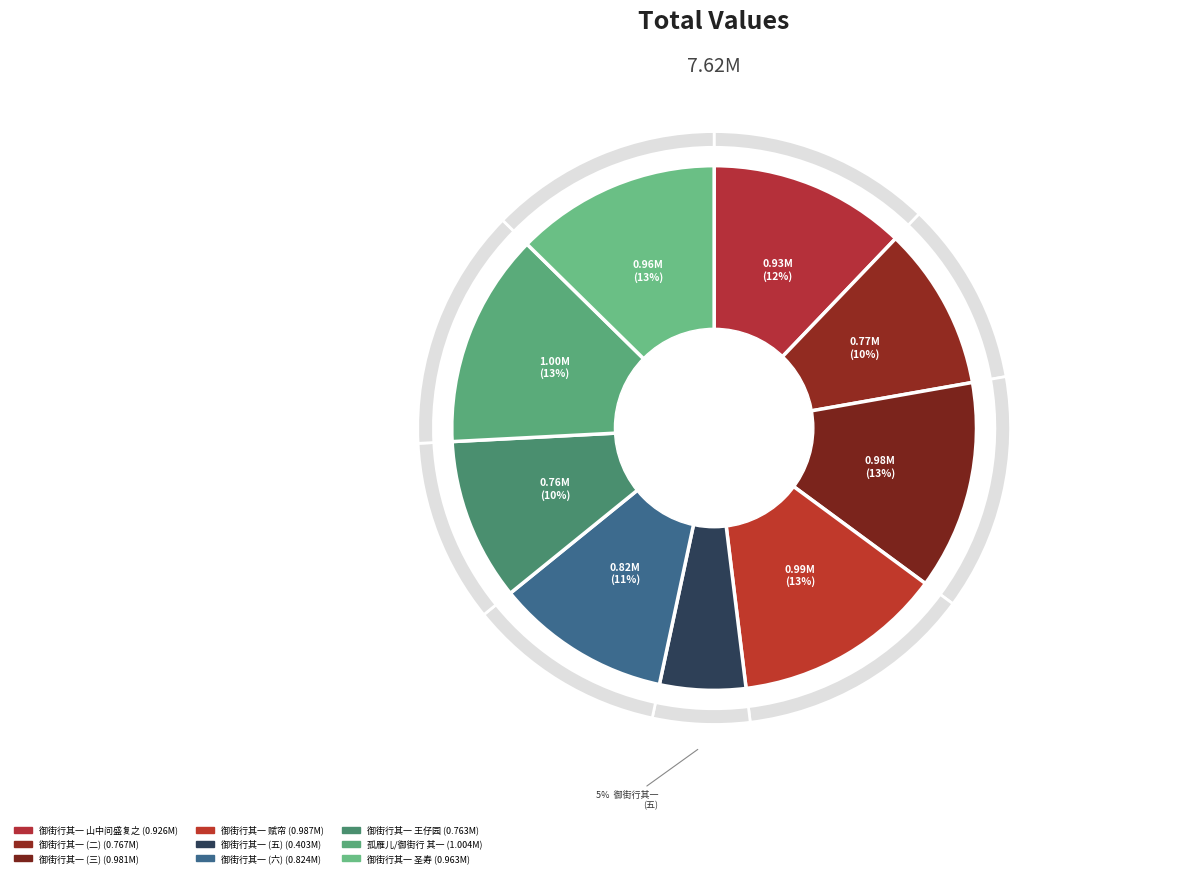

Rank the categories by value from lowest to highest.

御街行 其一, 御街行 其一 王仔园同年招饮小辋川，同吴天篆、潘原白、程穆倩, 御街行 其一, 御街行 其一, 御街行 其一 山中问盛复之提干行期, 御街行 其一 圣寿, 御街行 其一, 御街行 其一 赋帘, 孤雁儿/御街行 其一